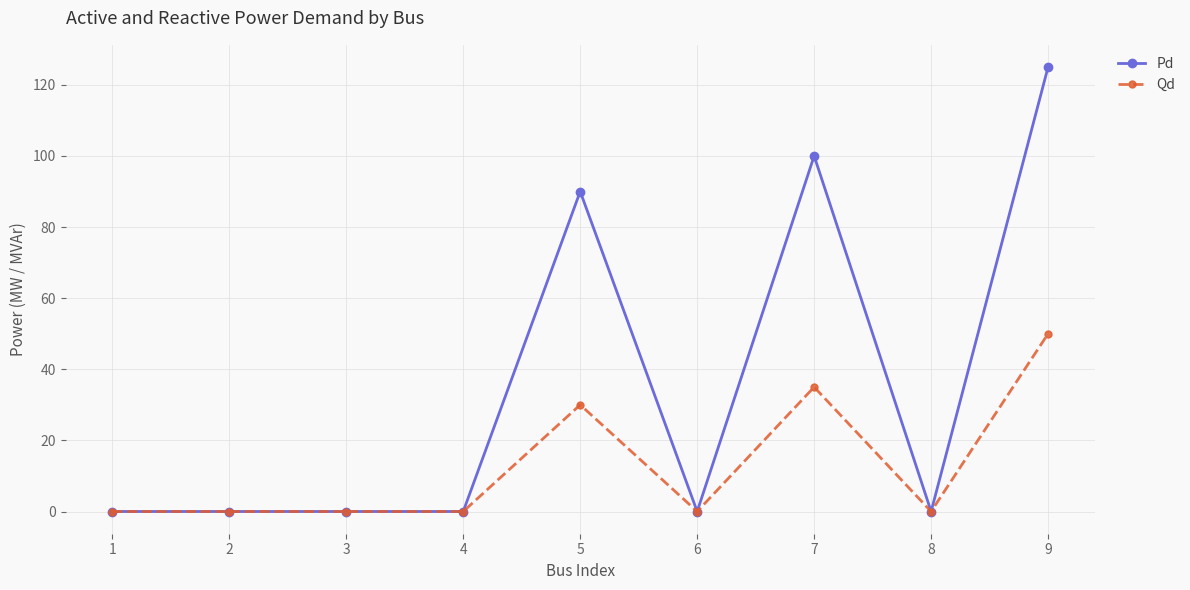

Which series has the largest total across all categories?

Pd